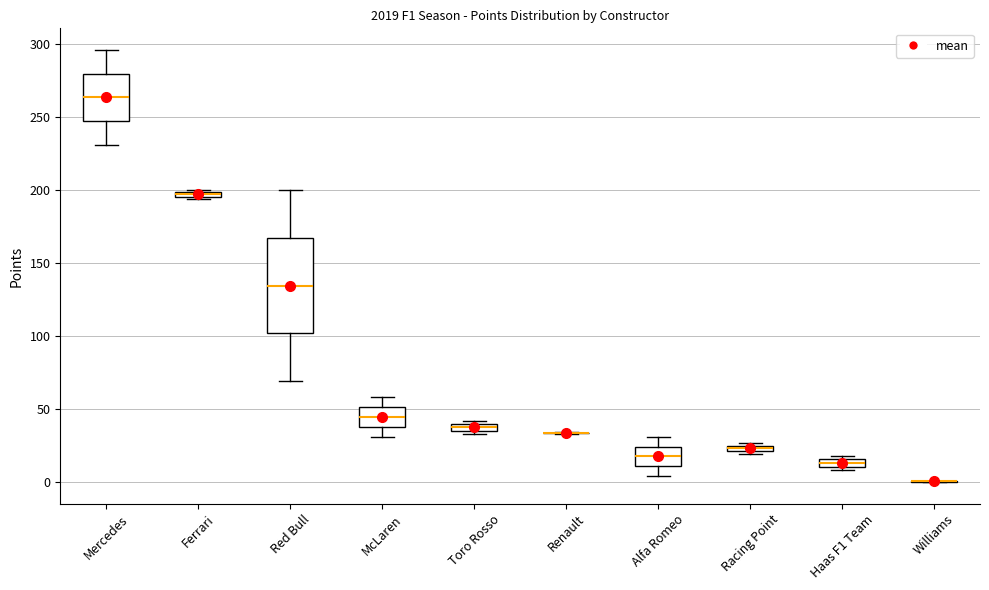

Where is the lower edge of the box for Racing Point on the y-axis? The values are not printed on the chart, so give them approximately, as read against the axis.

20